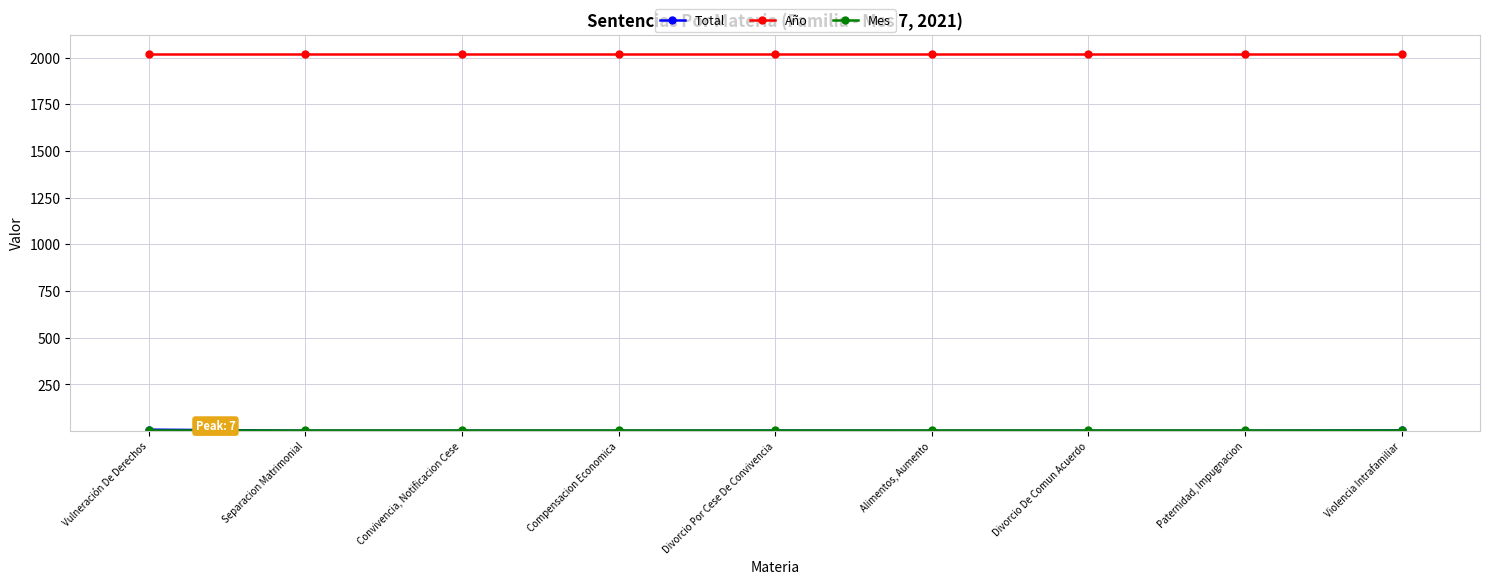

Is it true that Año equals 600 at Divorcio Por Cese De Convivencia?

False